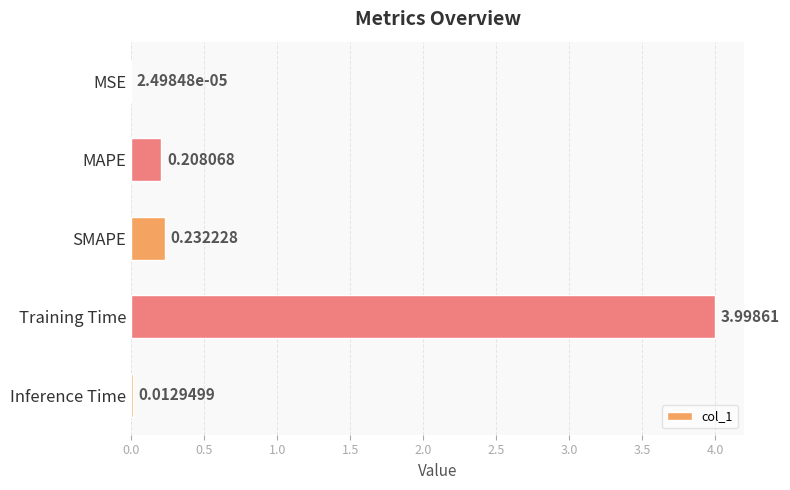

Count the number of data series in this chart.

1